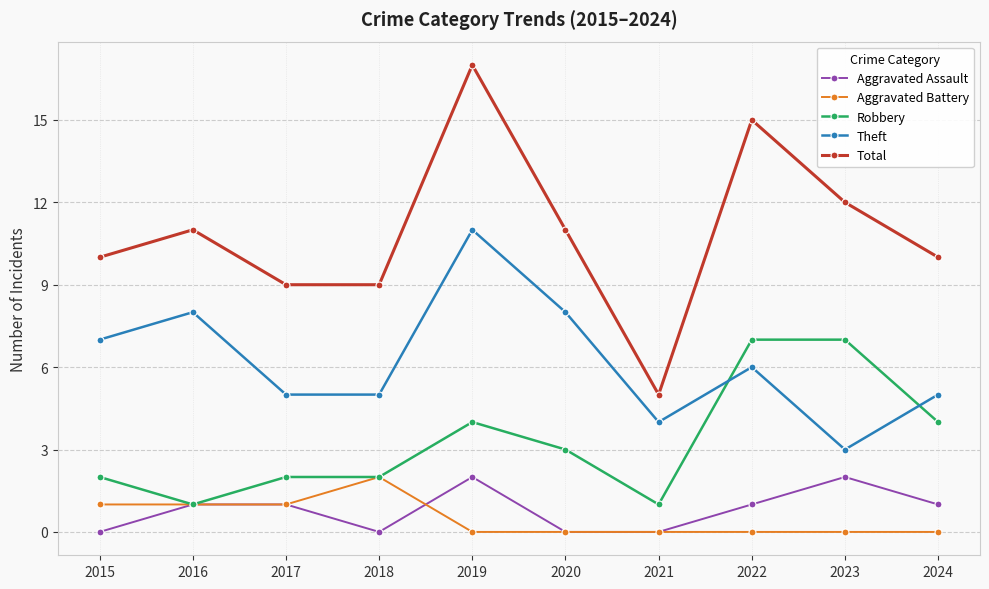

What is the value of the Theft point at the 1st from the left?

7